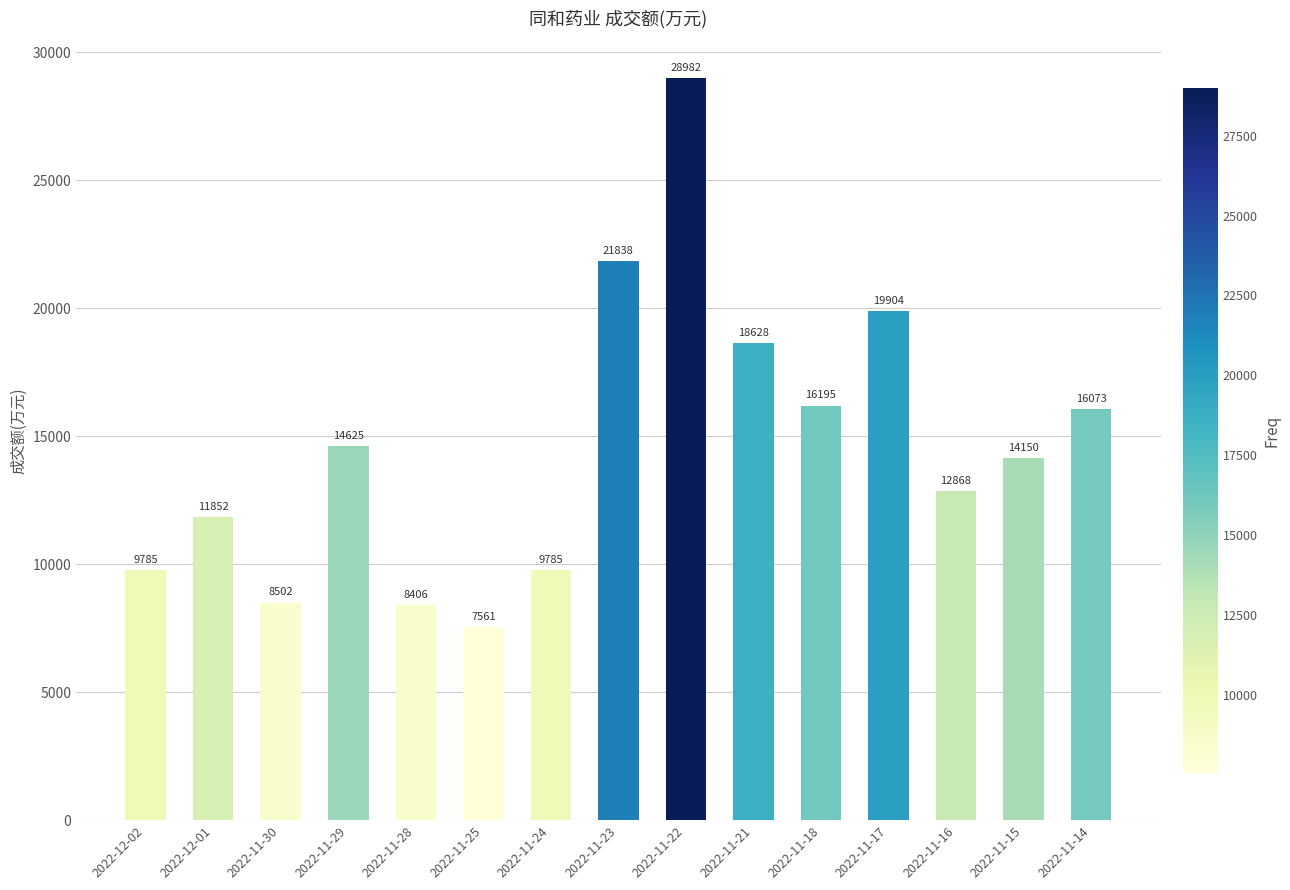

What is the difference between the maximum and minimum values?

21421